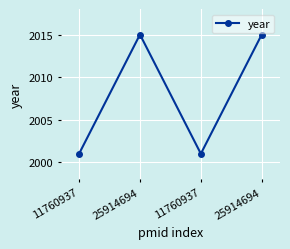

How many data points does each series have?

4